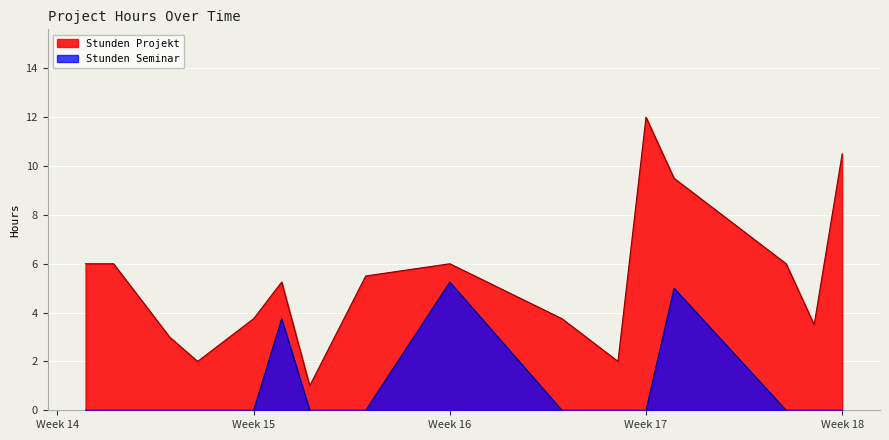

True or false: Stunden Seminar has a value of -2.1 at 13.

False